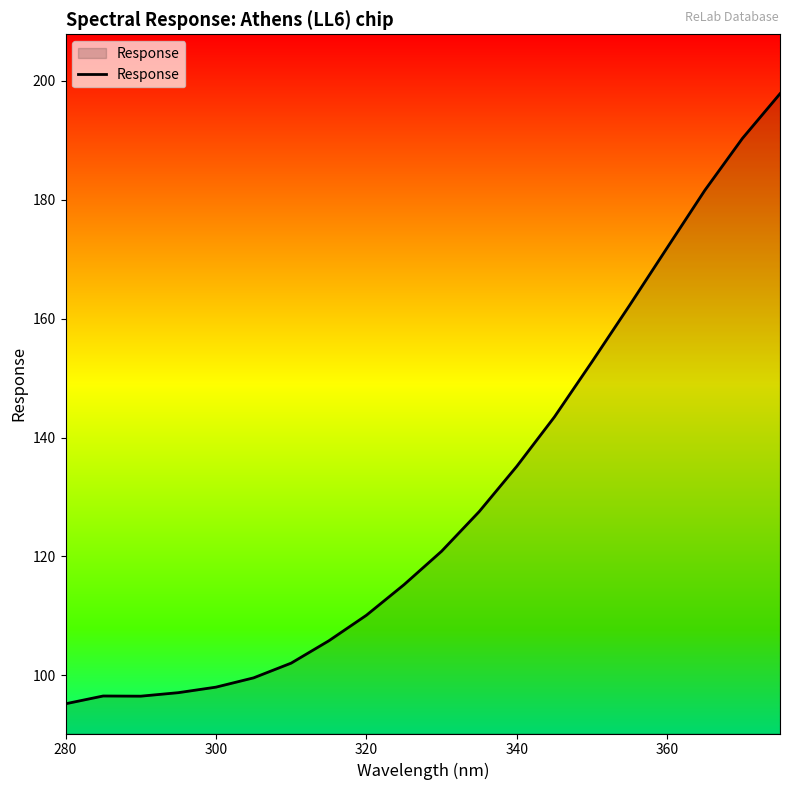

What is the difference between the maximum and second lowest values?

101.4